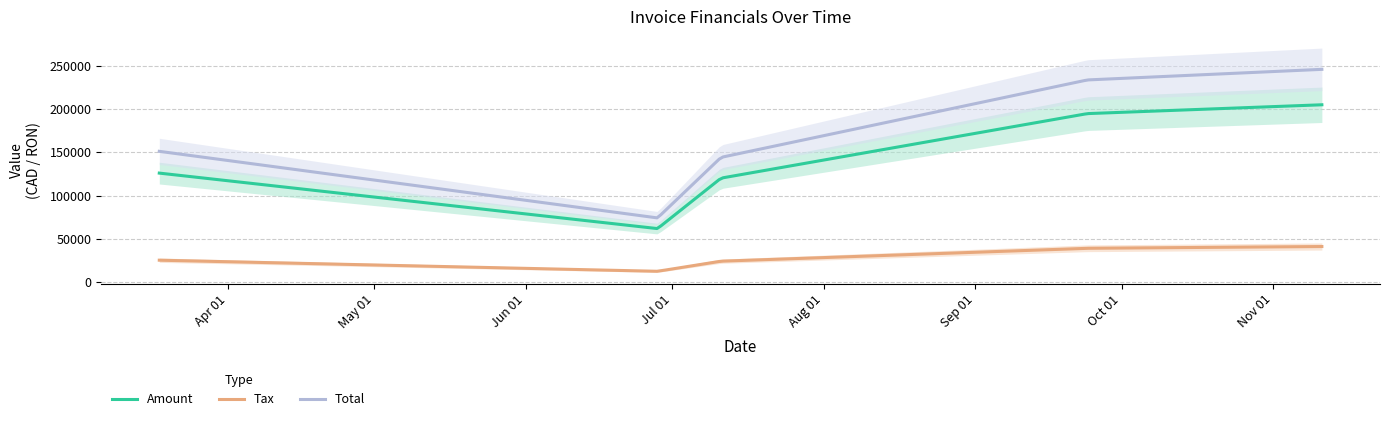

What position from the left is 2017-09-24?

4